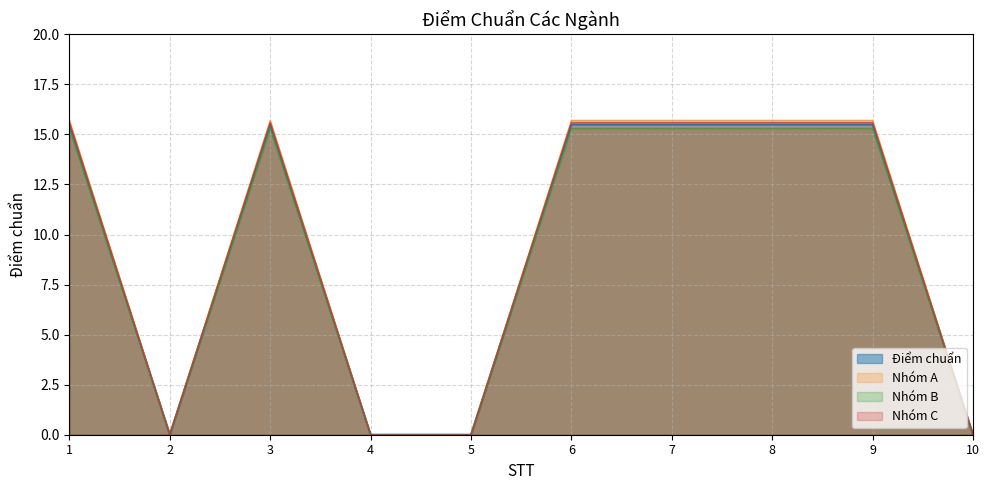

How many lines are shown in the chart?

4